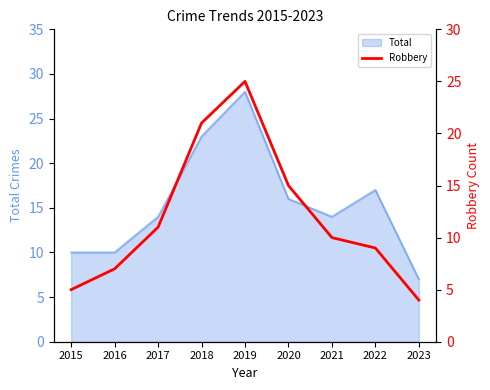

Between 2018 and 2022, which is larger?

2018